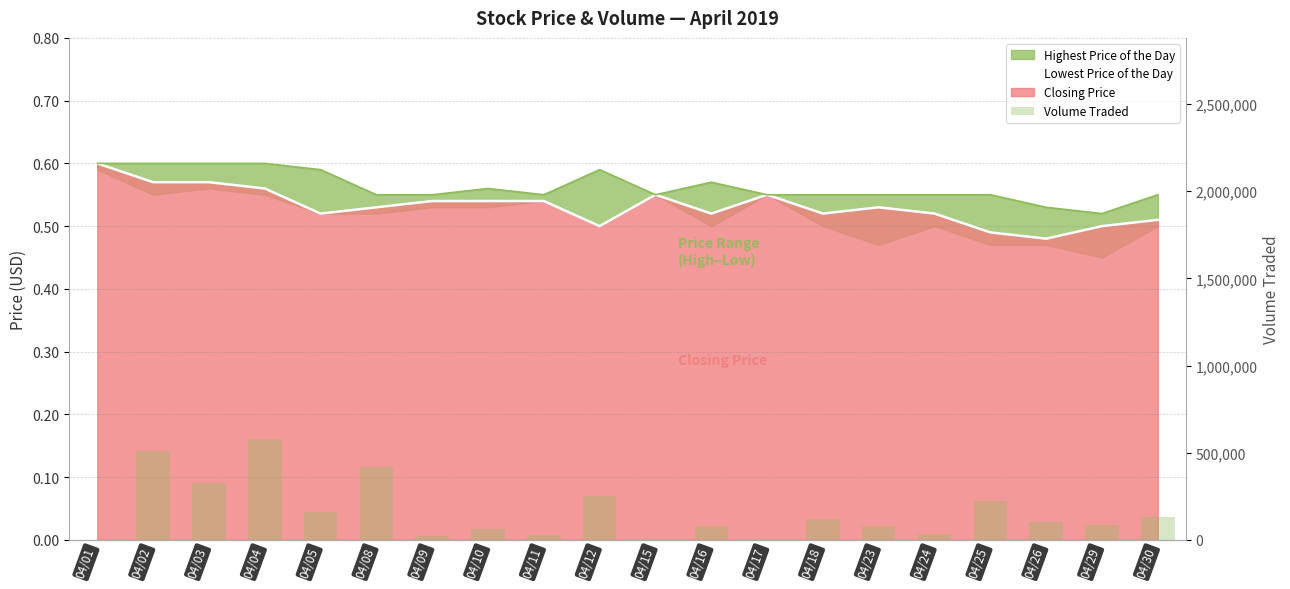

List the labels in order of value, largest first.

04/04, 04/02, 04/08, 04/03, 04/12, 04/25, 04/05, 04/30, 04/18, 04/26, 04/29, 04/23, 04/16, 04/10, 04/24, 04/11, 04/09, 04/17, 04/15, 04/01